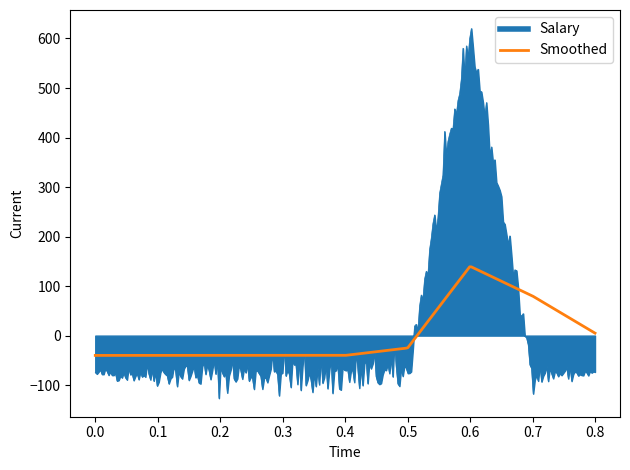

Rank the series by their maximum value, from lowest to highest.

Smoothed, Salary